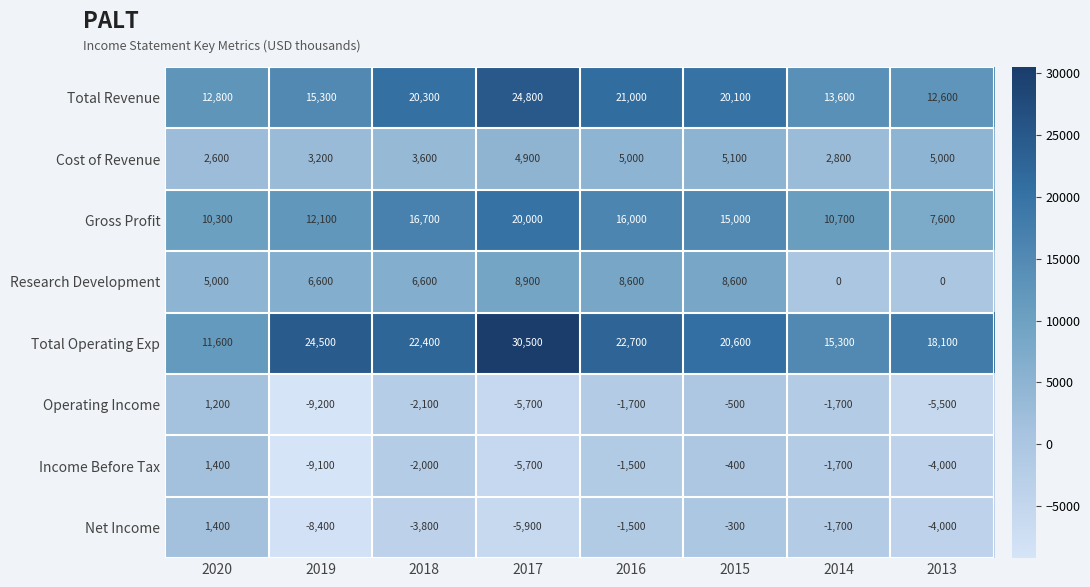

Which series has the largest total across all categories?

Total Operating Exp